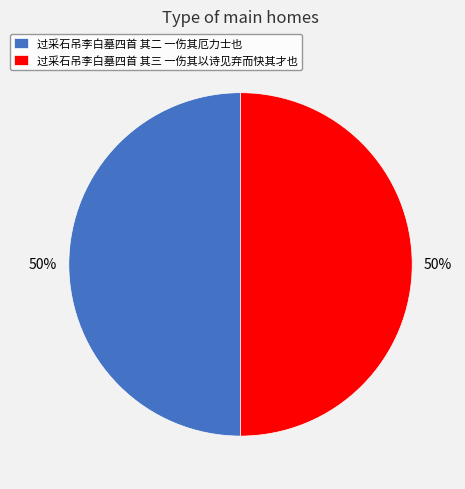

The 过采石吊李白墓四首 其三 一伤其以诗见弃而快其才也 slice represents 59% of the pie. True or false?

False